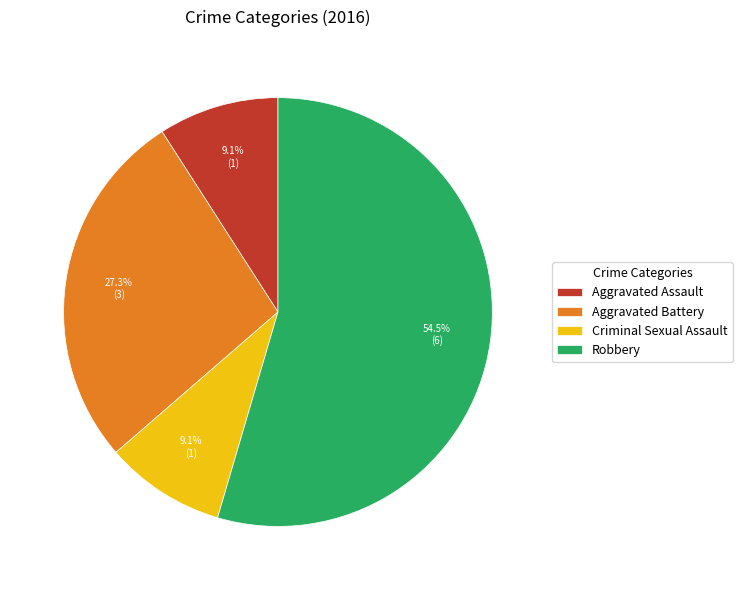

Between Criminal Sexual Assault and Aggravated Battery, which is larger?

Aggravated Battery